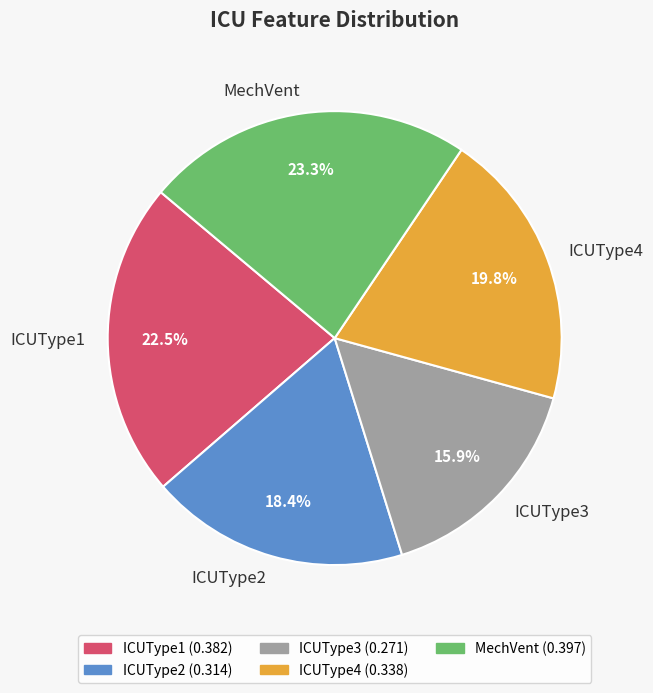

Combined, what portion of the pie is MechVent and ICUType3?

39.2%